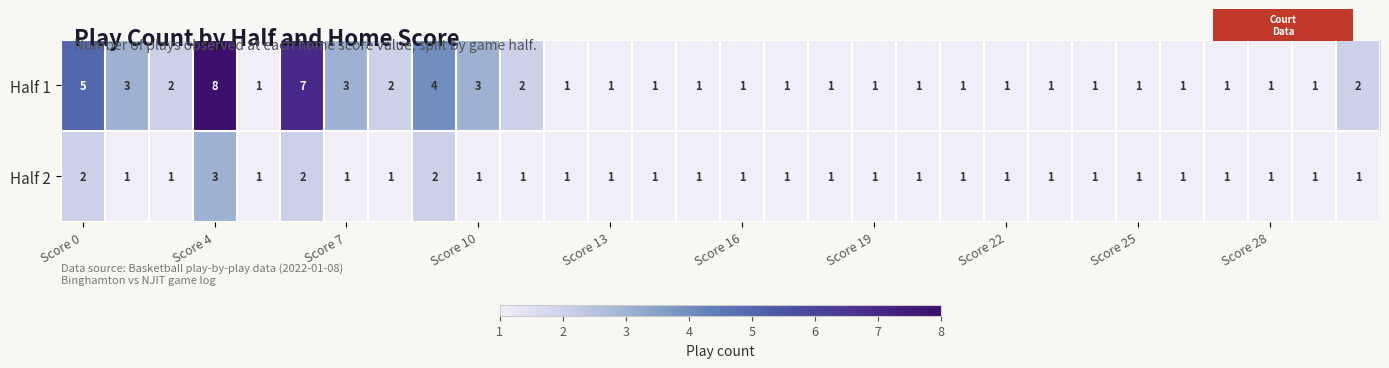

What is the sum of all Half 2 values?

35